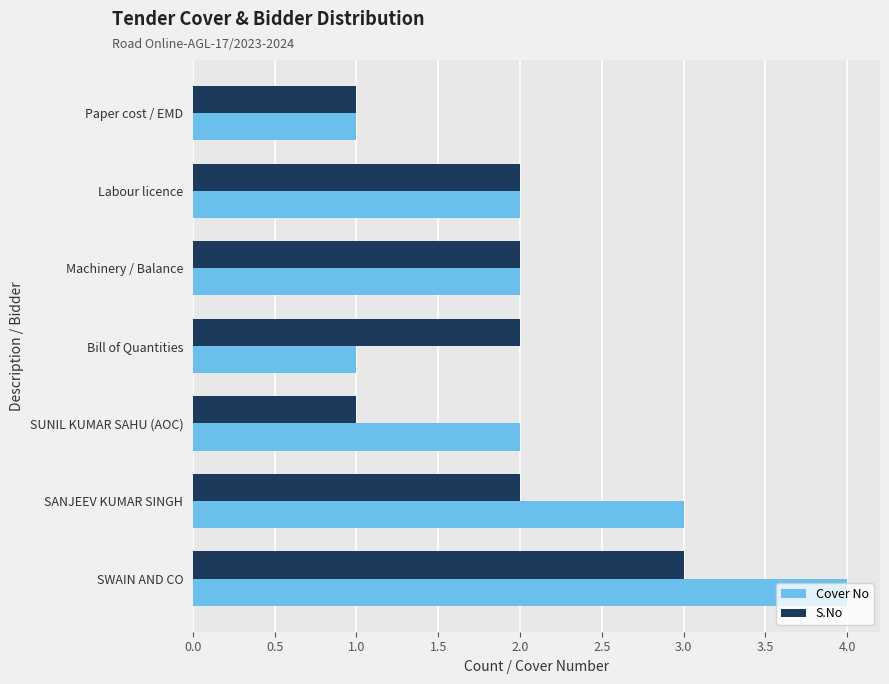

List the series in order of their overall mean, highest first.

Cover No, S.No